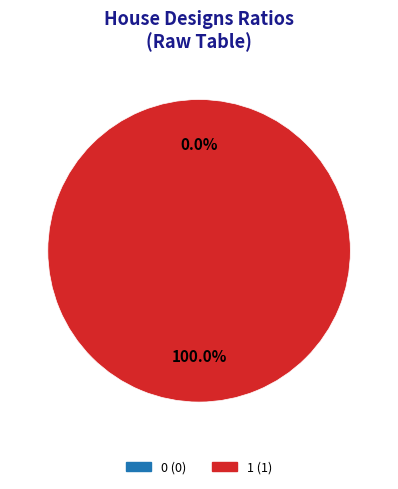

To the nearest percent, what is the difference between the largest and smallest slice percentages?

100%